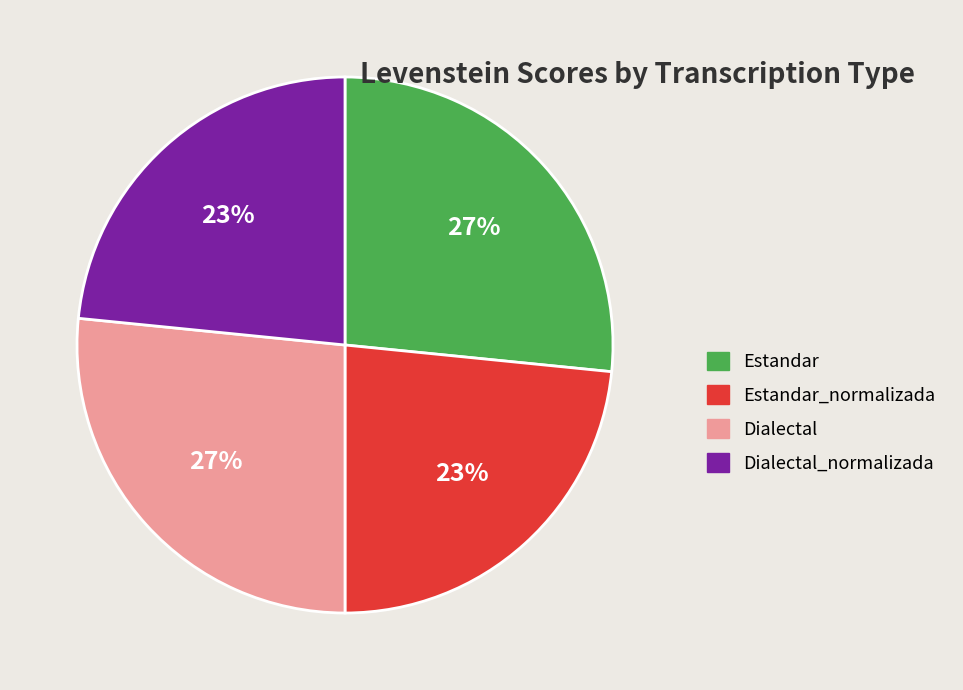

To the nearest percent, what is the average slice percentage?

25%